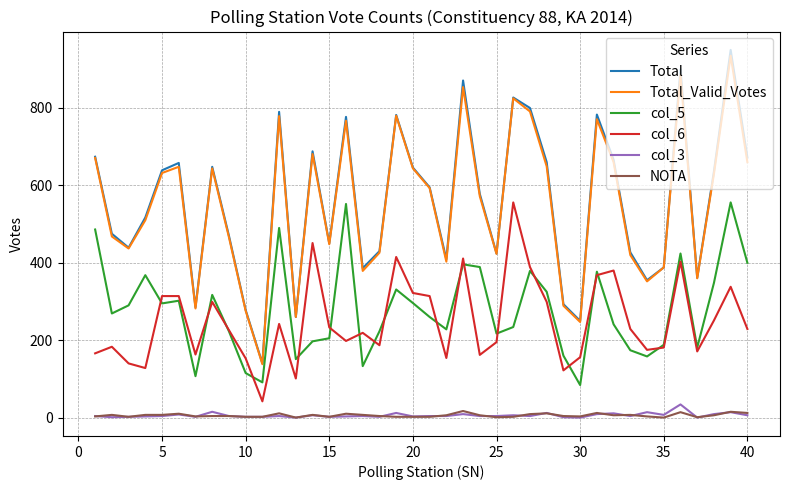

True or false: col_5 and NOTA intersect in this chart.

False